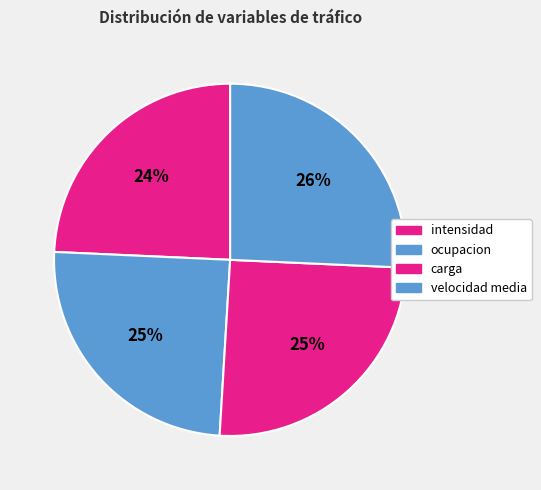

What percentage do ocupacion and intensidad together represent?

49.0%